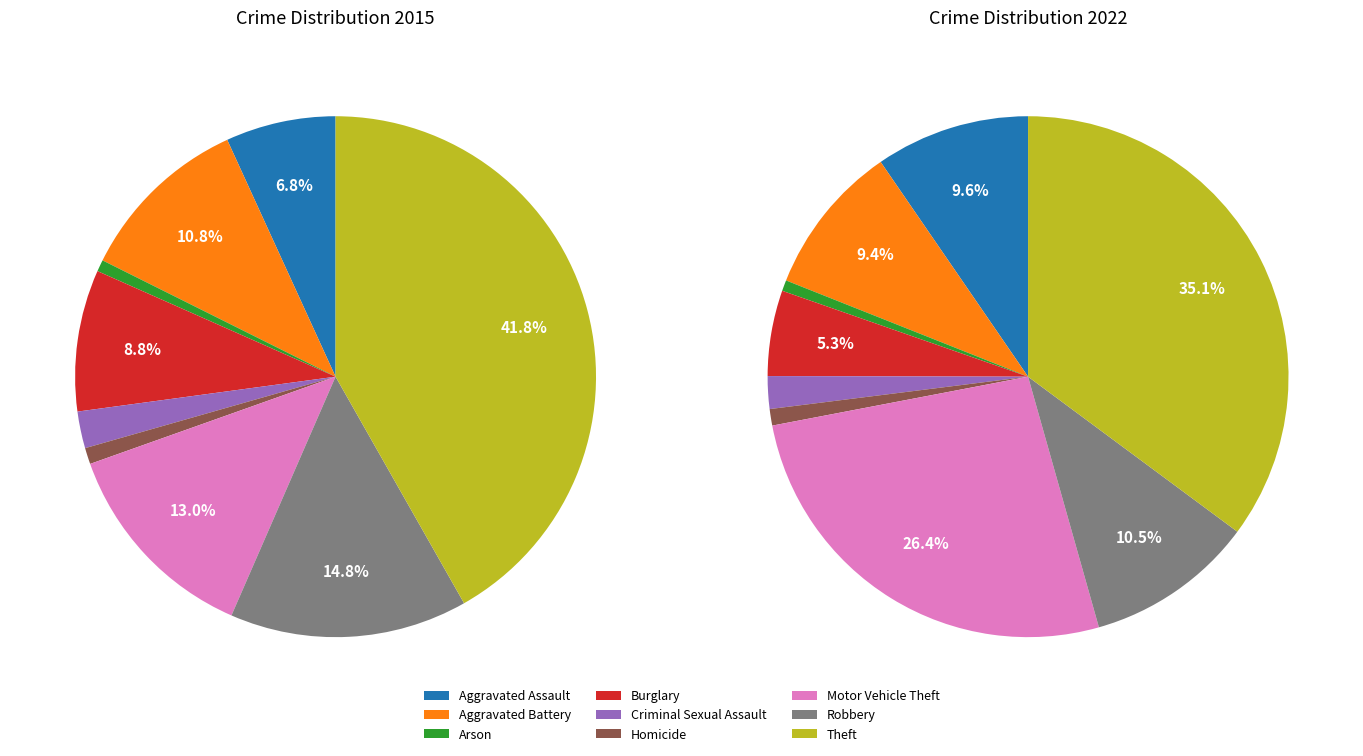

Does Aggravated Assault represent more than half of the total?

No